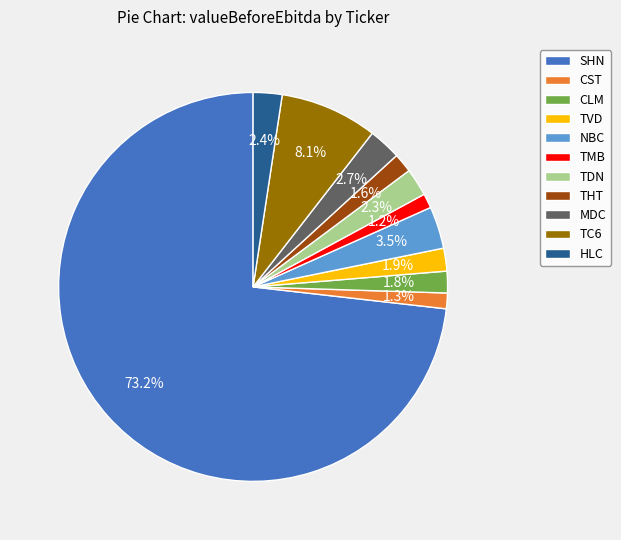

To the nearest percent, what portion does TMB represent?

1%